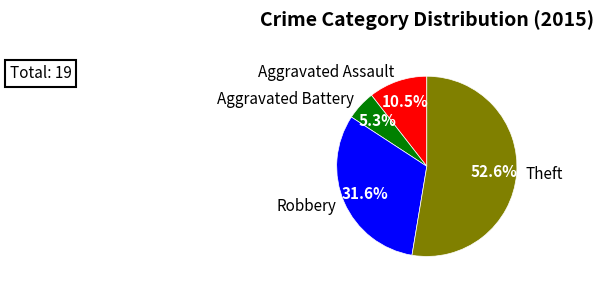

Rank the categories by value from highest to lowest.

Theft, Robbery, Aggravated Assault, Aggravated Battery